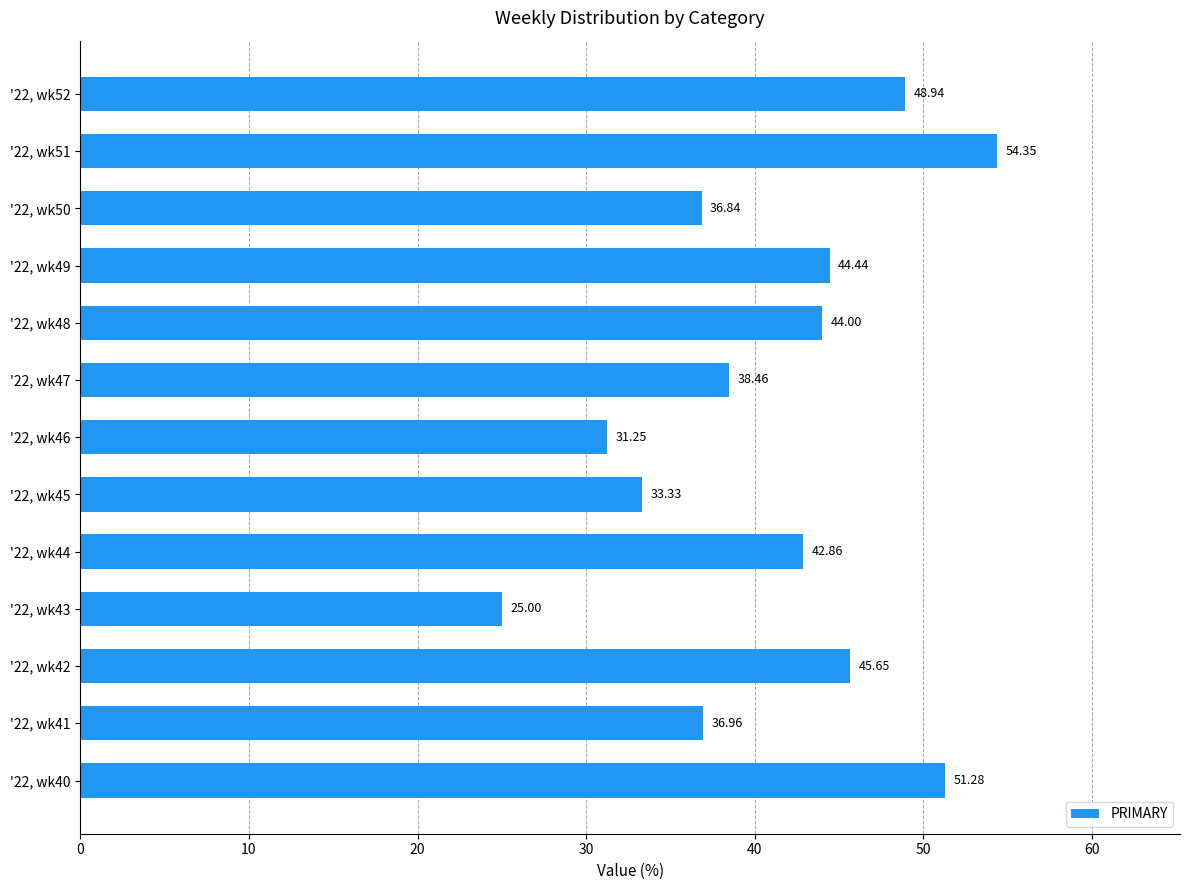

What is the sum of all values?

533.4